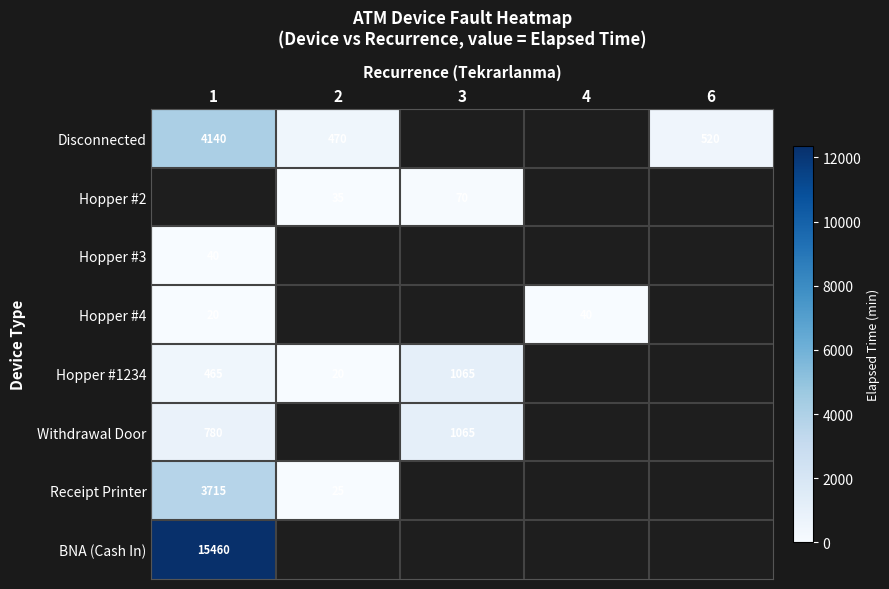

How many distinct data groups are displayed?

8